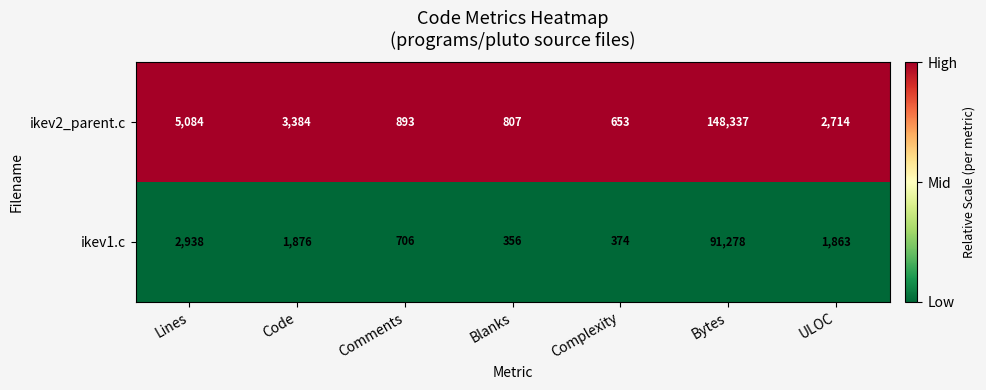

What is the total value across all series at Code?

5260